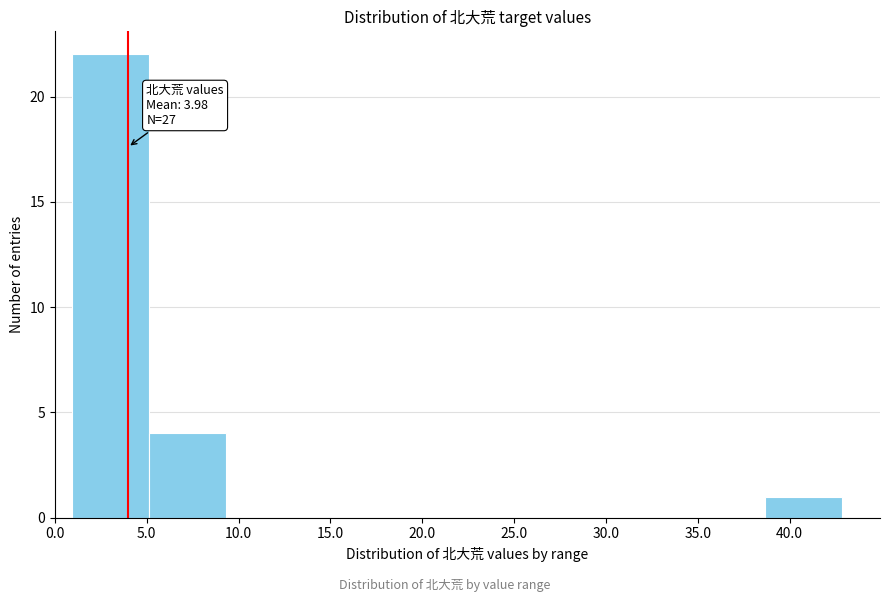

Over which range of the x-axis is the bar tallest?

1.0 to 5.0